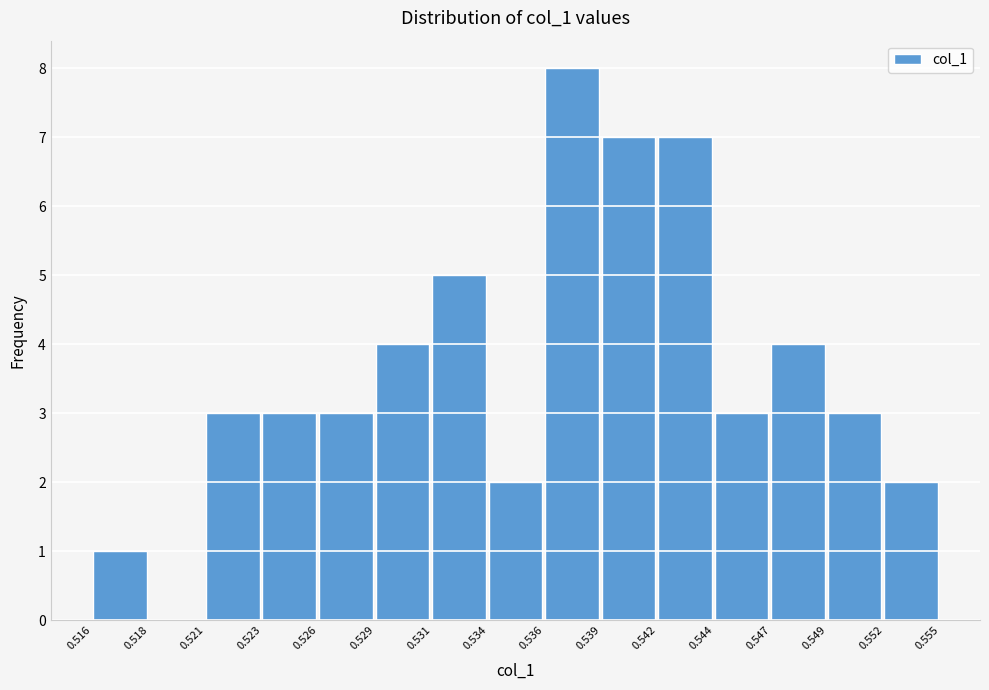

Reading right to left, transcribe all the data shown in this chart.

0.552=2	0.549=3	0.547=4	0.544=3	0.542=7	0.539=7	0.536=8	0.534=2	0.531=5	0.529=4	0.526=3	0.523=3	0.521=3	0.518=0	0.516=1